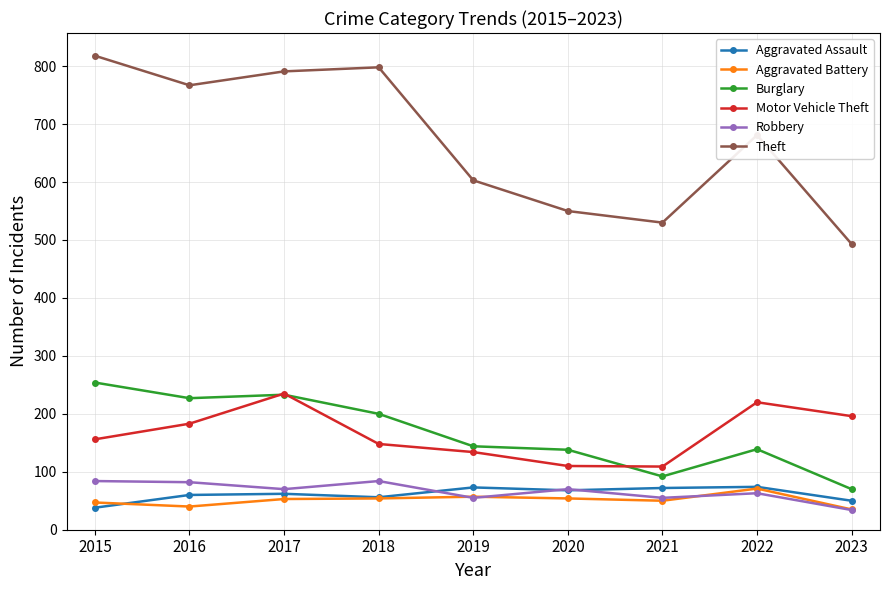

How many data points in Theft are less than 681?

4